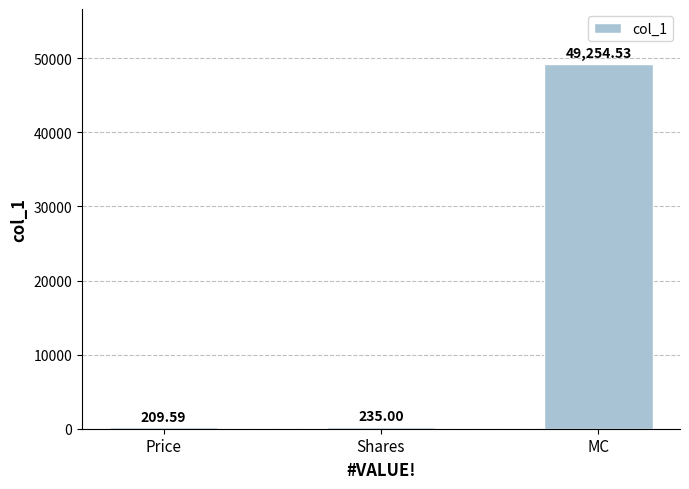

What is the difference between the second highest and minimum values?

25.4